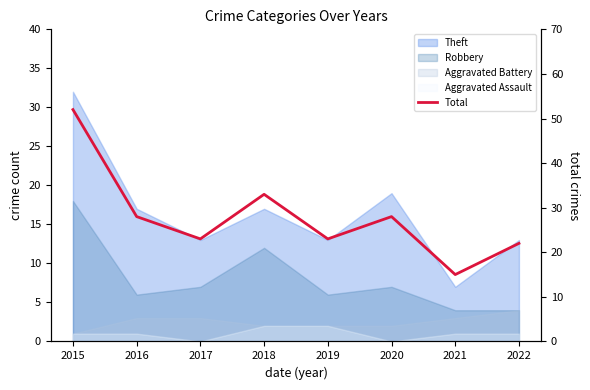

How many points are higher than both their immediate neighbors (excluding endpoints)?

2